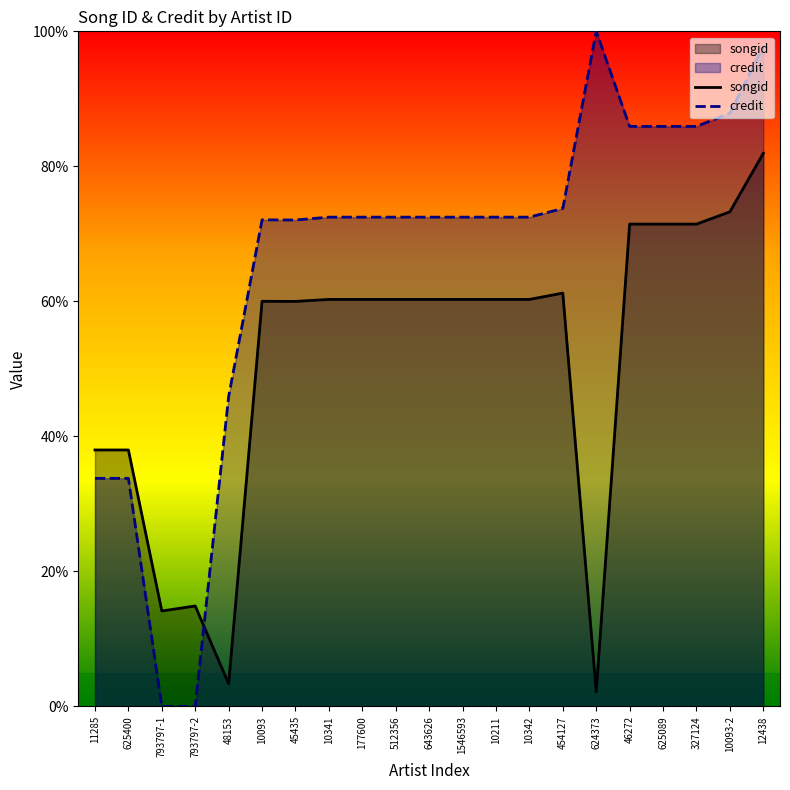

How many values in the songid series are below 60?

7